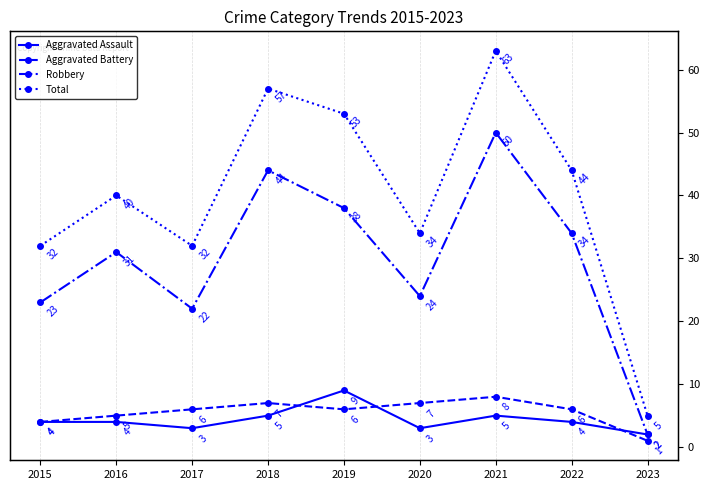

In Total, how many points are lower than both neighbors (excluding endpoints)?

2